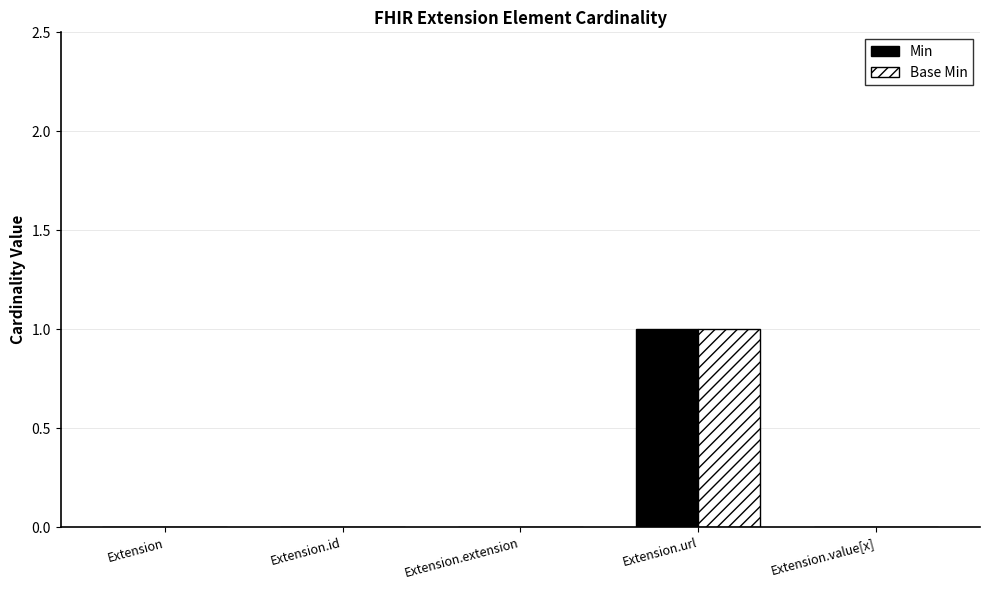

What are all the series names shown in the legend?

Min, Base Min